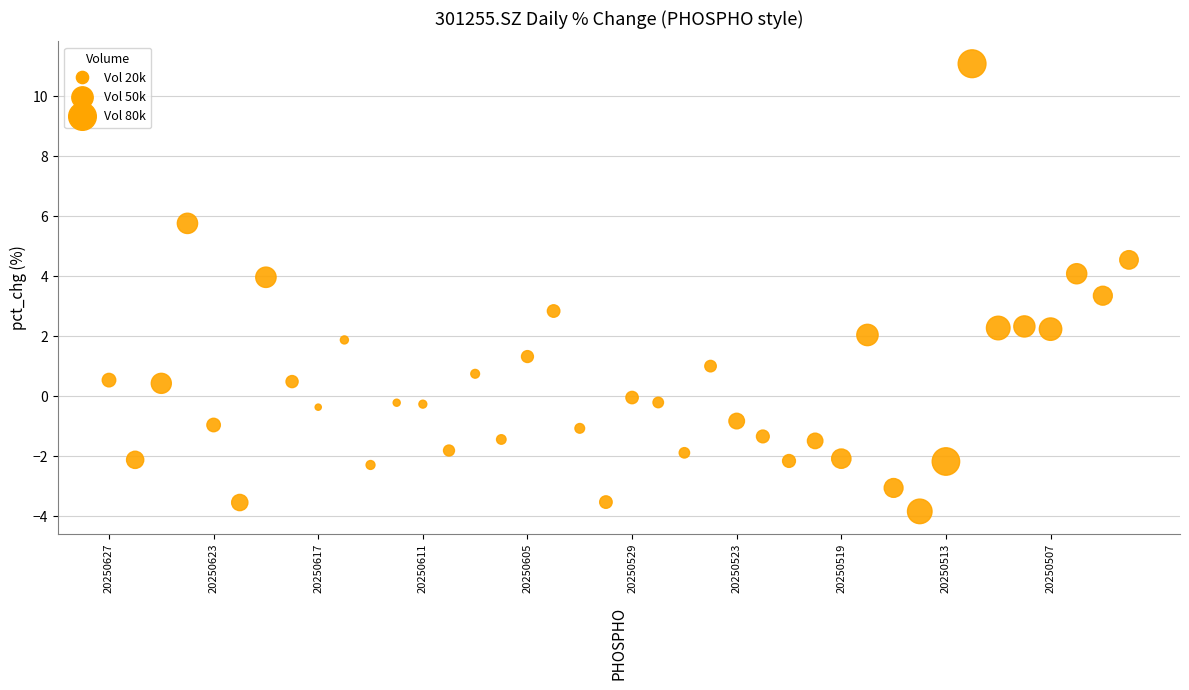

What is the range of Y values (max minus min)?

14.9